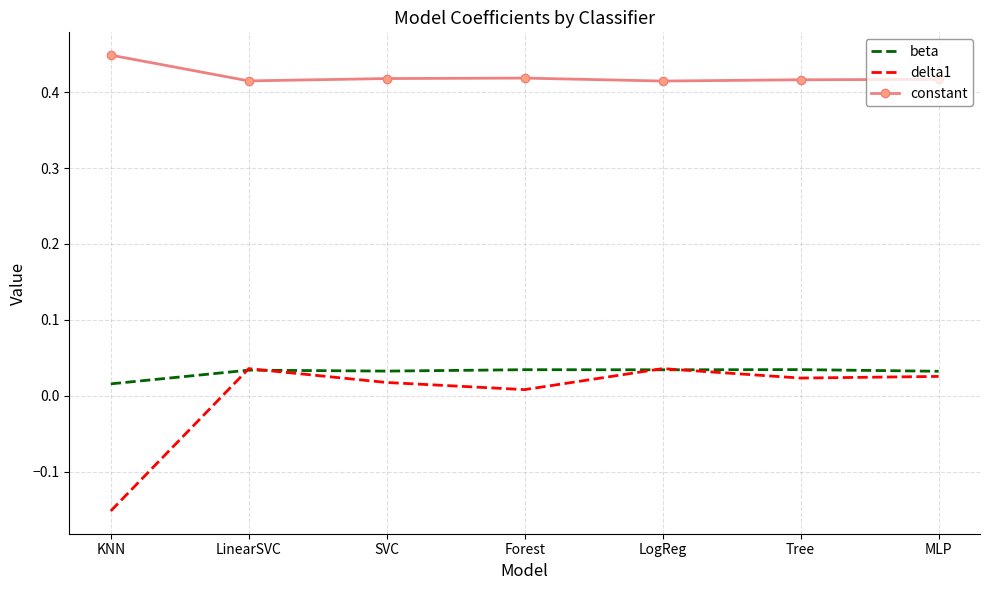

Which series has the widest spread of values?

delta1